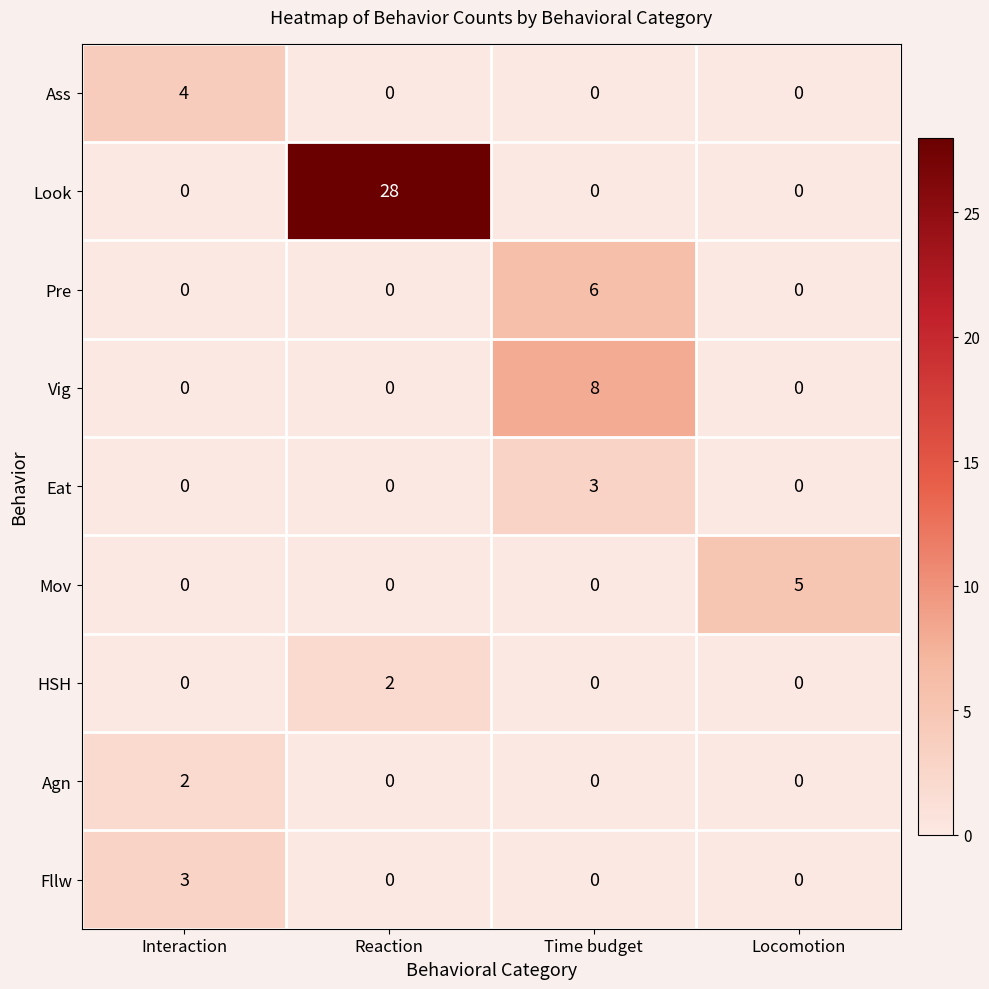

At which category is the sum across all series the highest?

Reaction